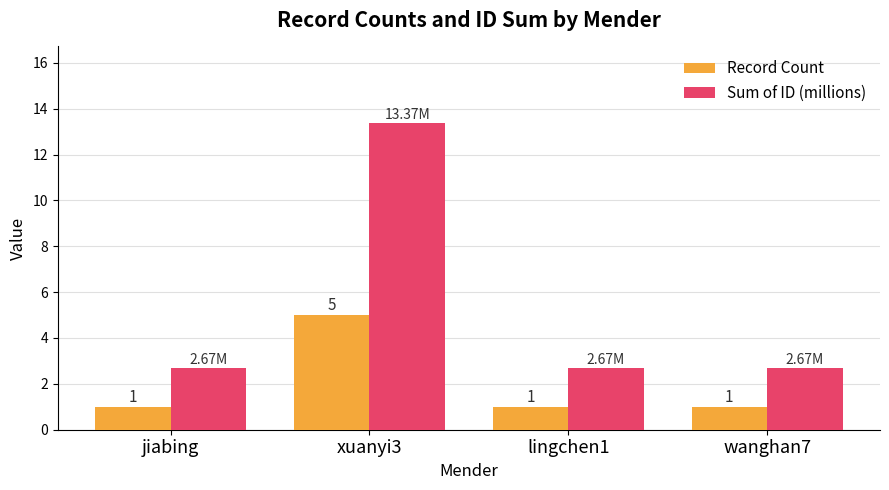

Which series has the widest spread of values?

Sum of ID (millions)